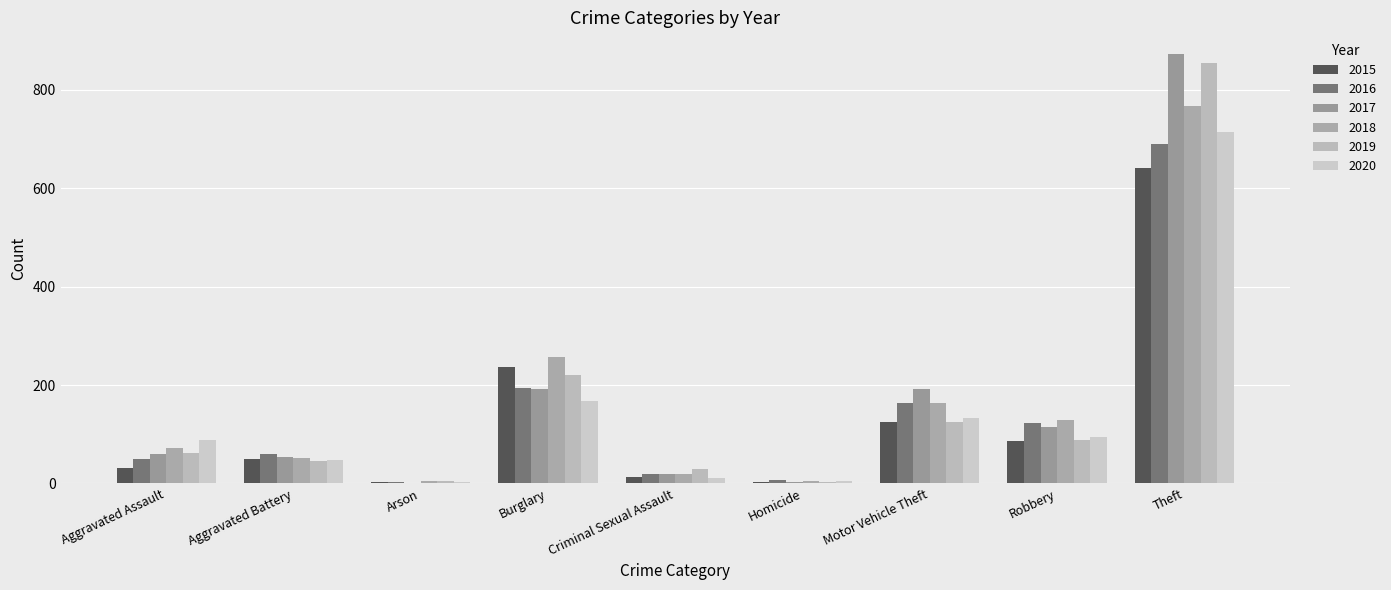

Reading left to right, transcribe all the data shown in this chart.

2015: 31	50	3	236	13	4	125	87	641
2016: 50	60	3	194	20	8	163	123	689
2017: 59	54	1	192	19	2	191	115	873
2018: 72	52	6	257	19	5	164	130	767
2019: 61	45	5	221	29	3	125	89	855
2020: 88	48	4	167	12	6	134	94	714